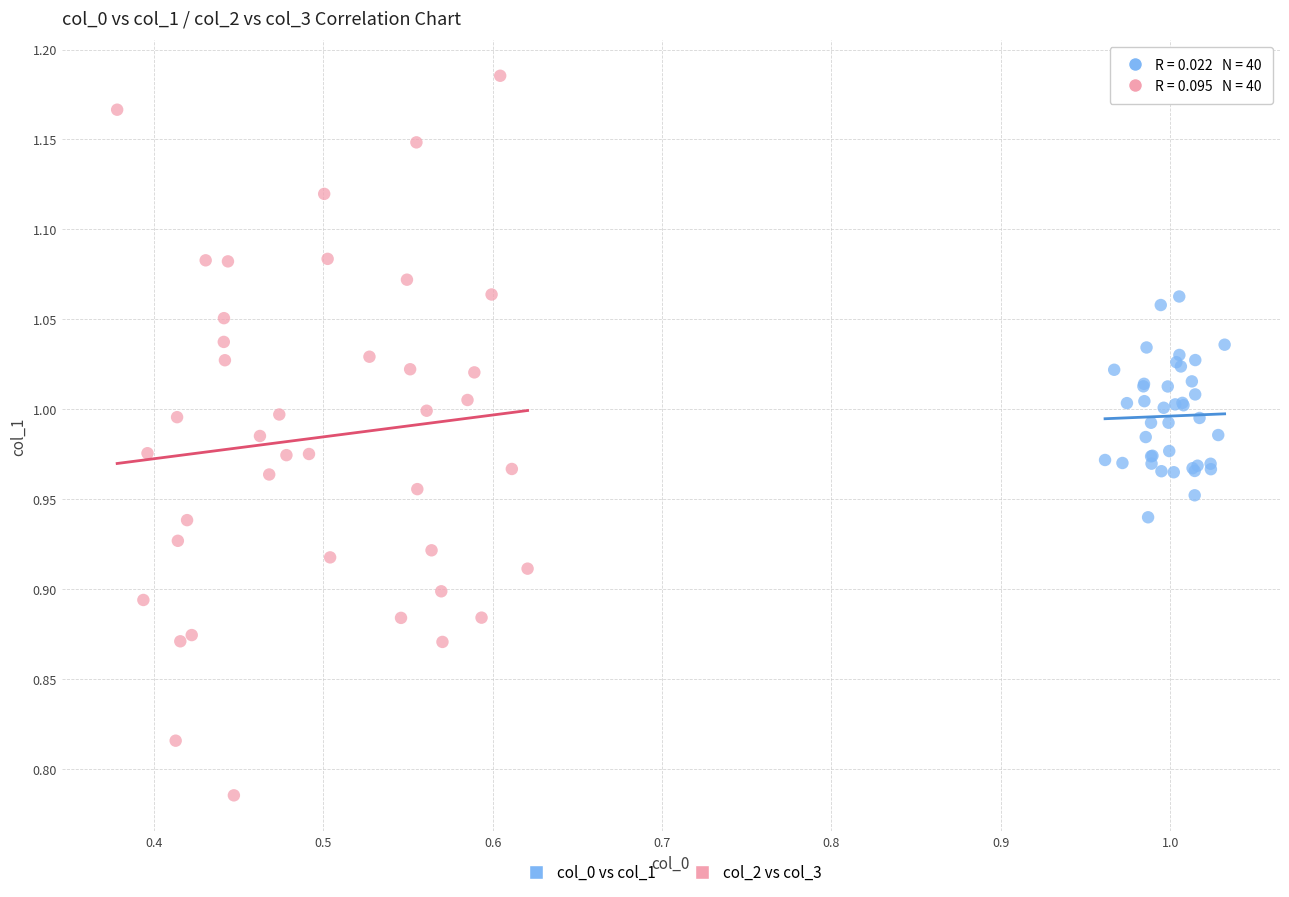

Which series has the largest Y range (max minus min)?

col_2 vs col_3